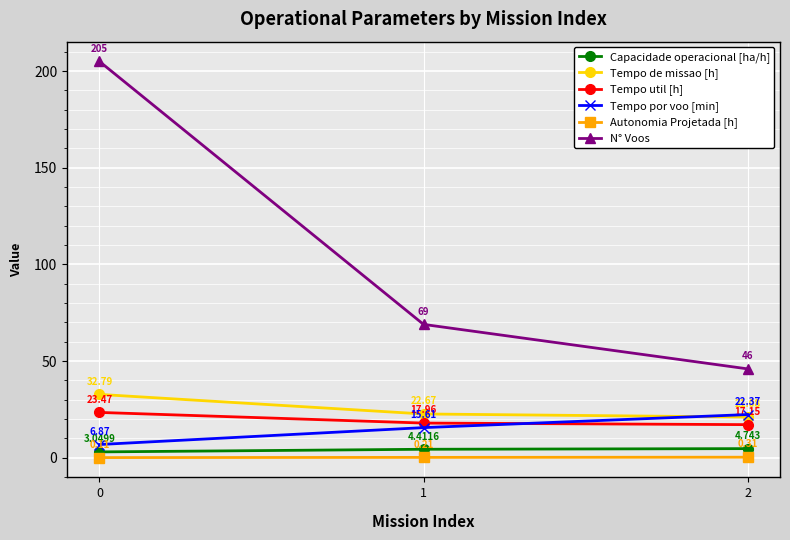

Is this an area chart (filled region under the line)?

No